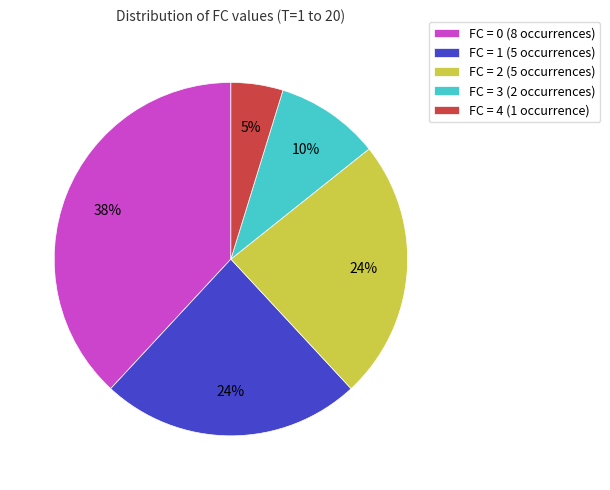

Is it true that FC = 4 (1 occurrence) is 5% of the pie?

True